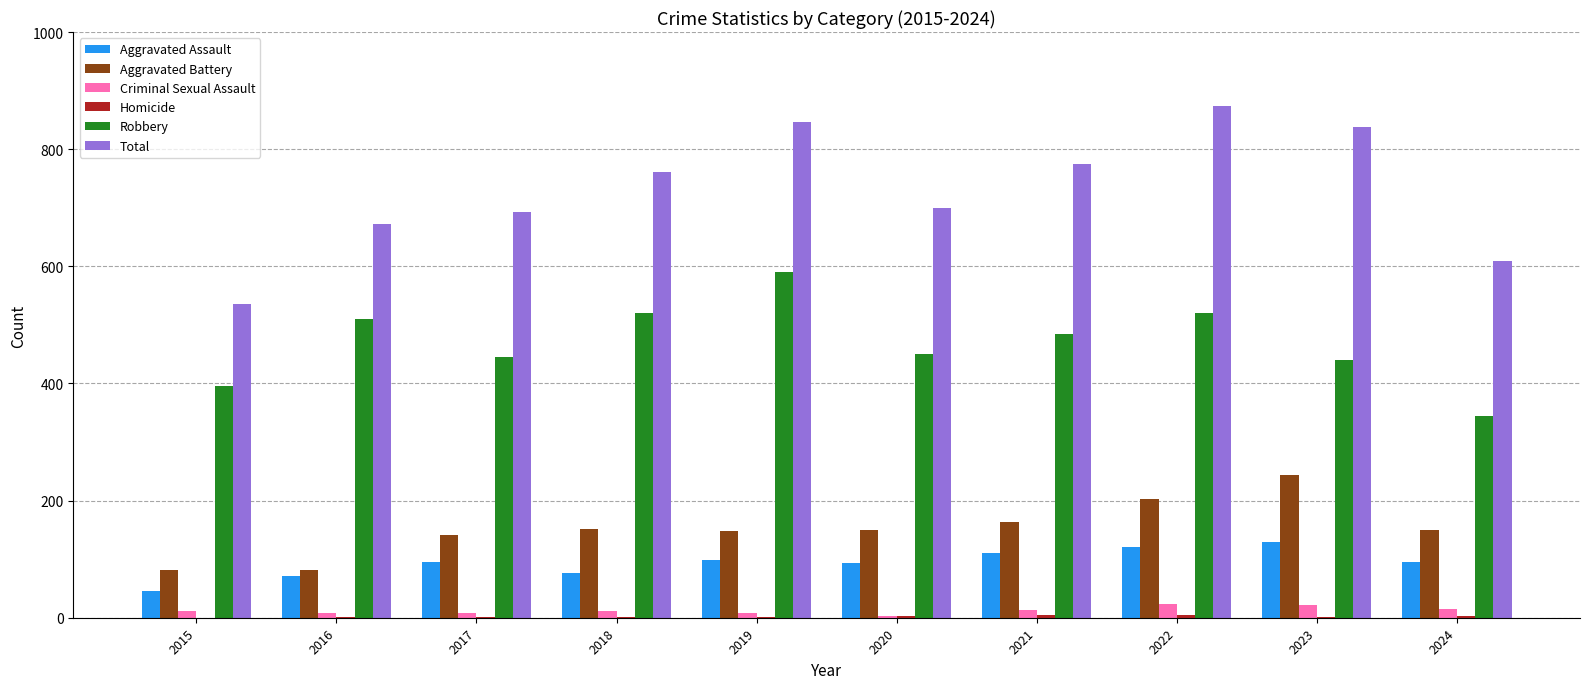

What is the maximum value shown in the chart?

873